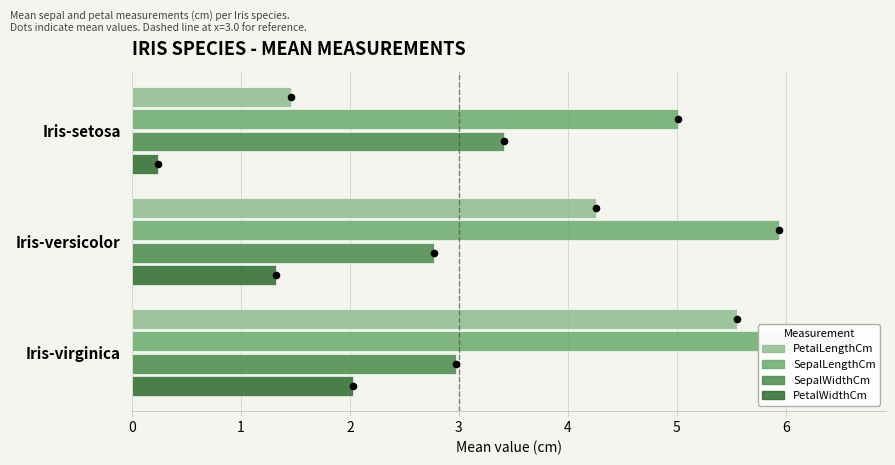

Which series reaches the maximum Y coordinate?

SepalLengthCm